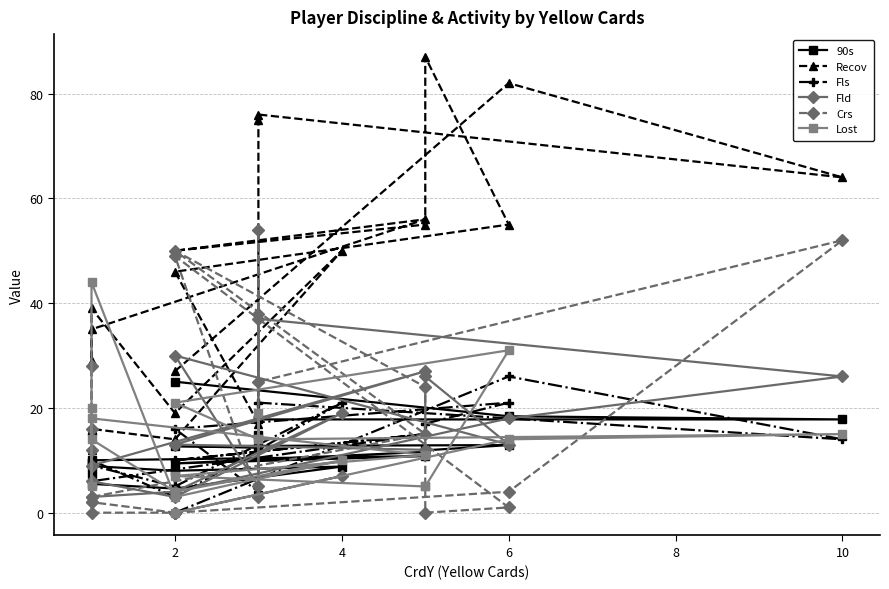

Which series has the widest spread of values?

Recov